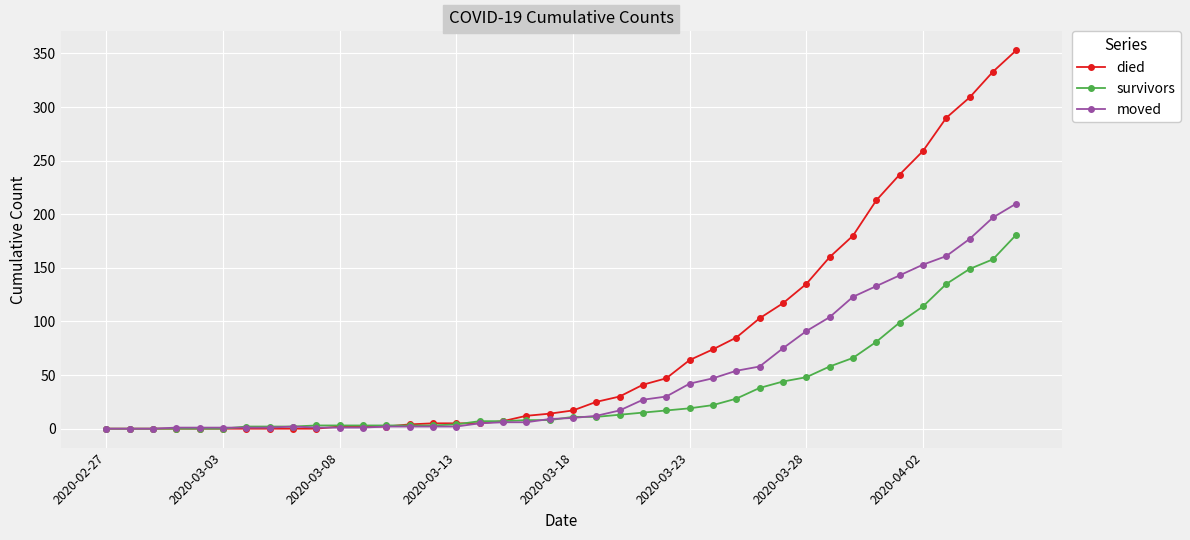

Which series has the largest total across all categories?

died